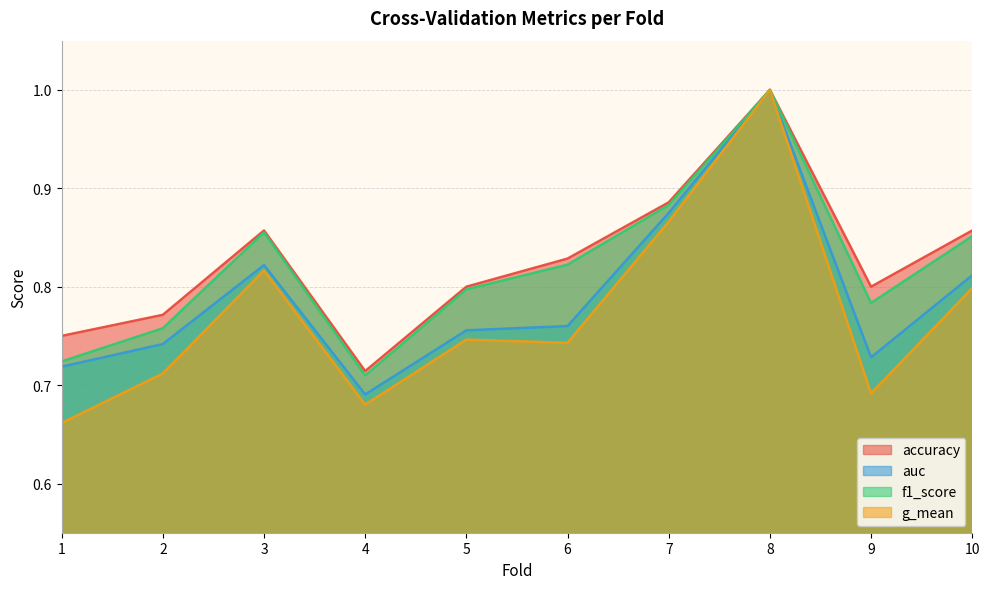

What is the difference between the maximum and second lowest values in the f1_score series?

0.3